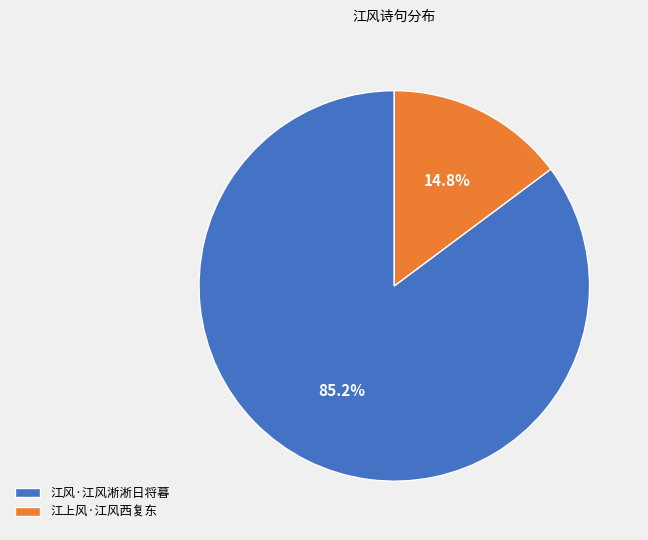

Is it true that 江上风·江风西复东 is 8% of the pie?

False